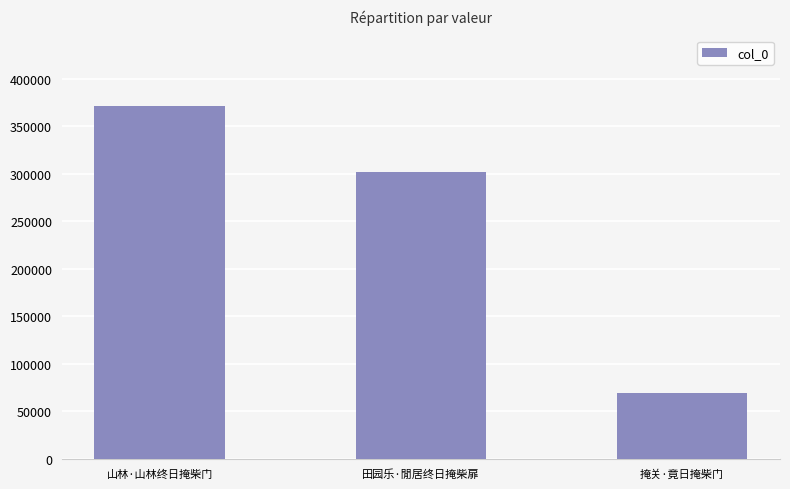

Which category has the lowest value across all series?

掩关·竟日掩柴门